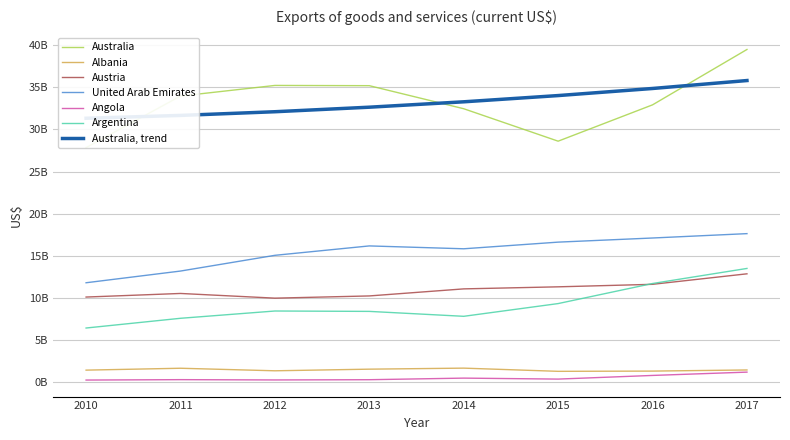

Which series changed the most between 2014 and 2017?

Australia